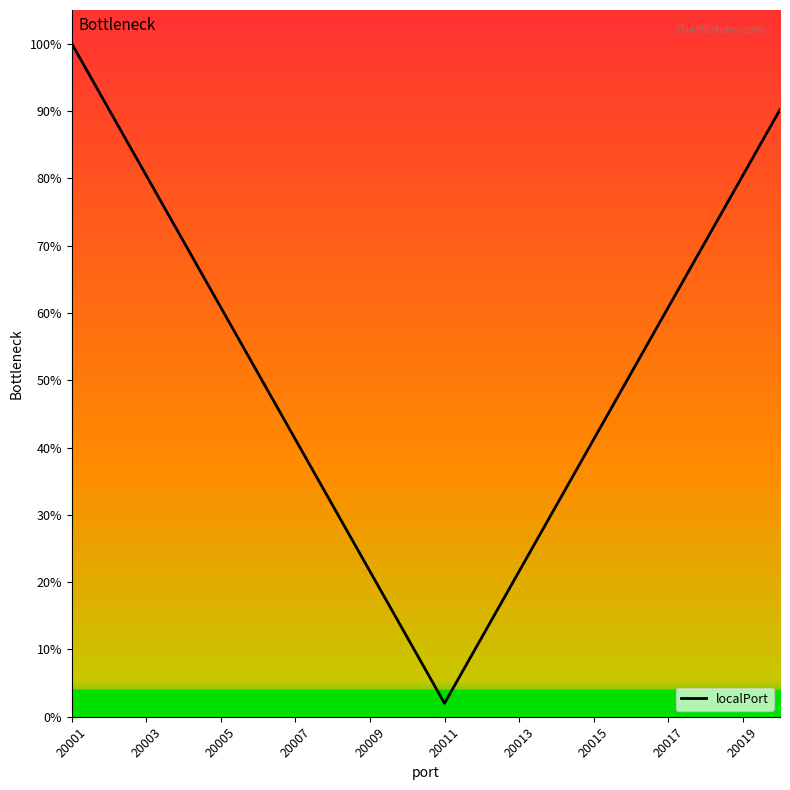

Is this an area chart (filled region under the line)?

No